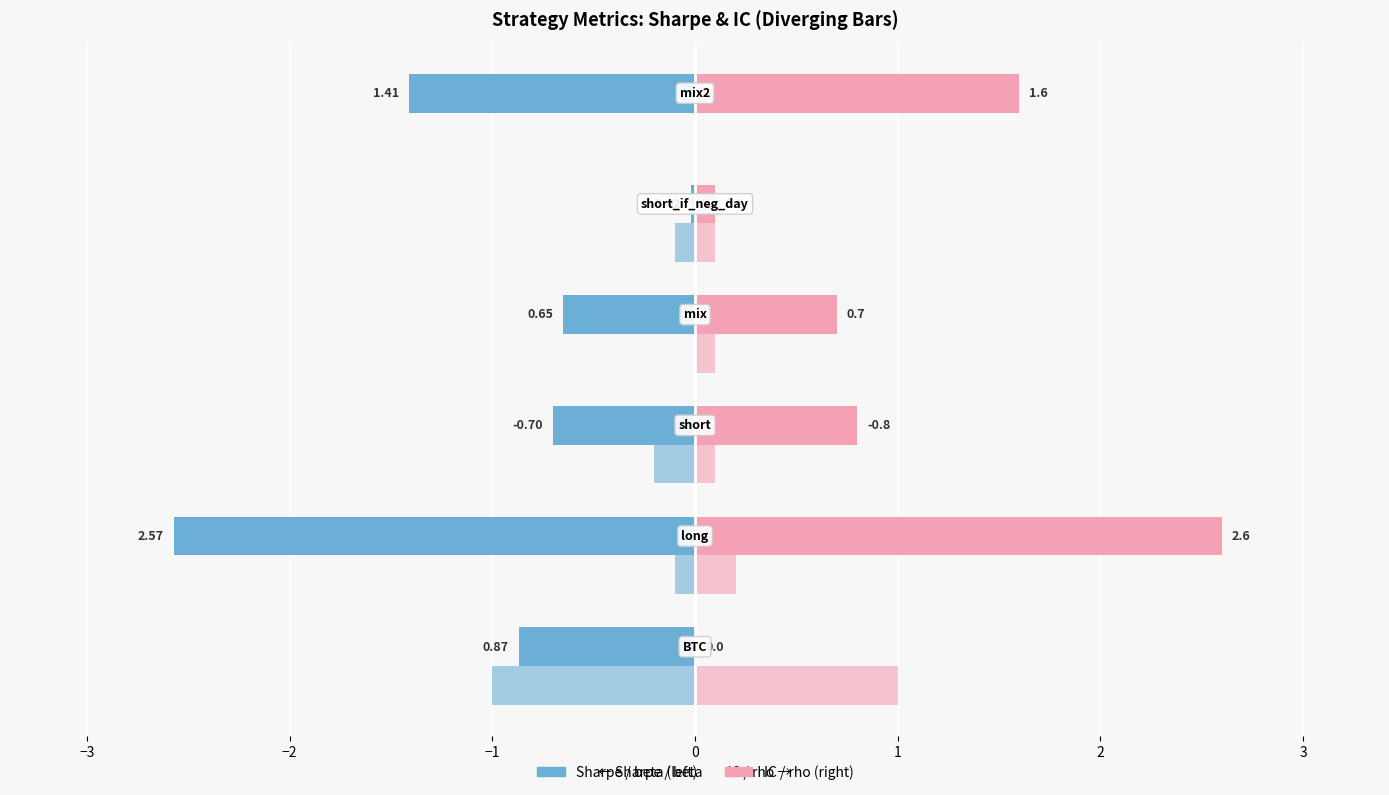

Reading left to right, transcribe all the data shown in this chart.

Sharpe: -0.9	-2.6	-0.7	-0.7	-0.0	-1.4
IC: 0.0	2.6	0.8	0.7	0.1	1.6
|beta|: -1.0	-0.1	-0.2	0.0	-0.1	0.0
|rho|: 1.0	0.2	0.1	0.1	0.1	0.0